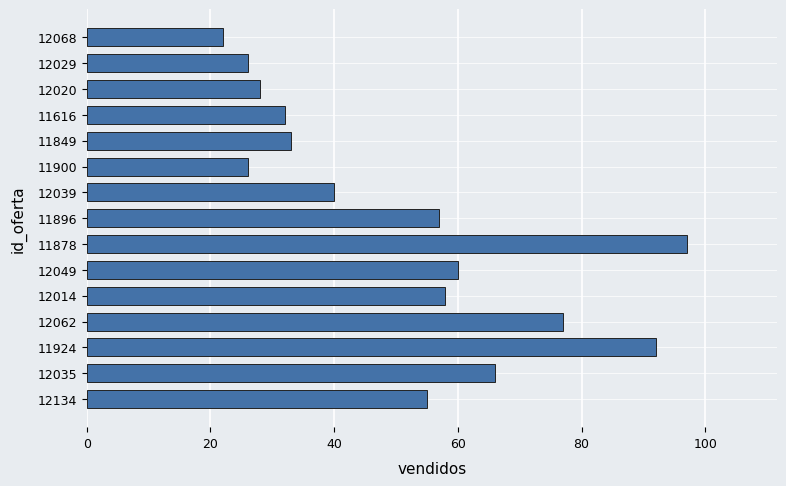

Between 12029 and 12134, which is larger?

12134